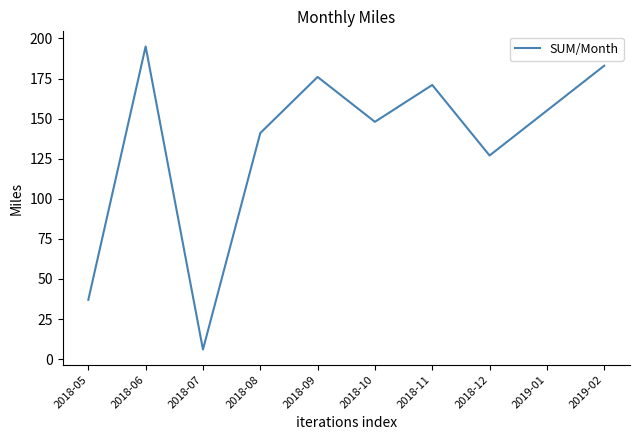

Read the value at 2018-08, to the nearest 10.

140